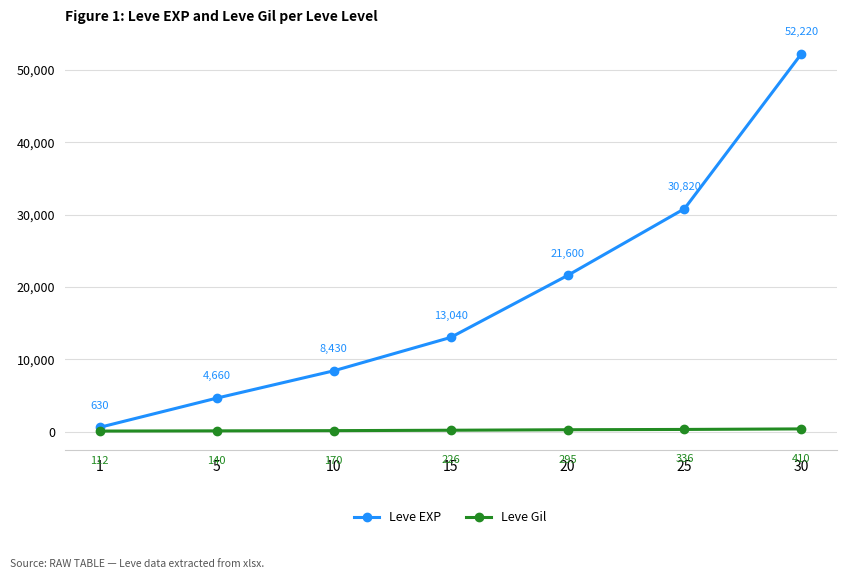

What is the difference between the highest and lowest values at 25?

30484